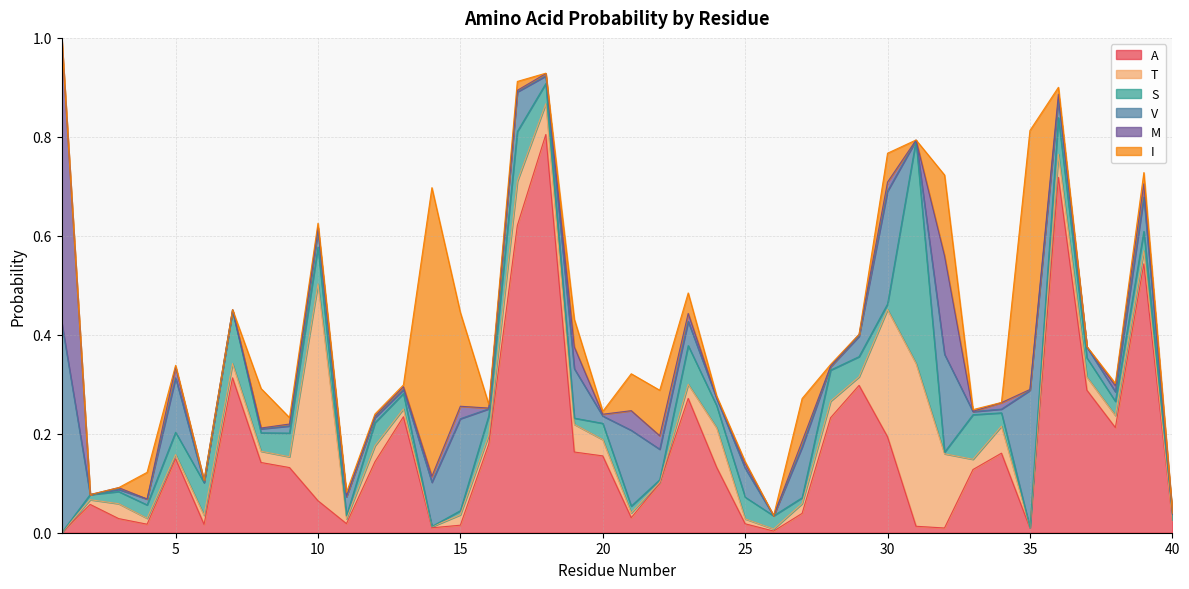

Between which two adjacent categories do T and M first intersect?

1 and 2